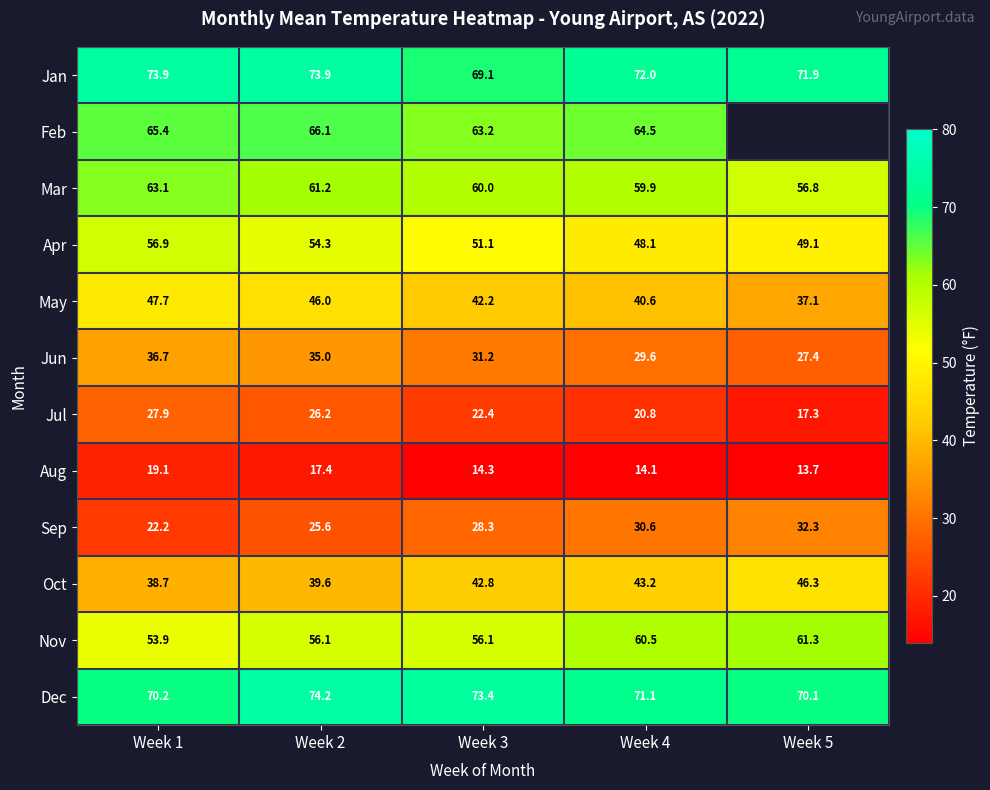

Between Week 1 and Week 4, which series saw the biggest shift?

Apr